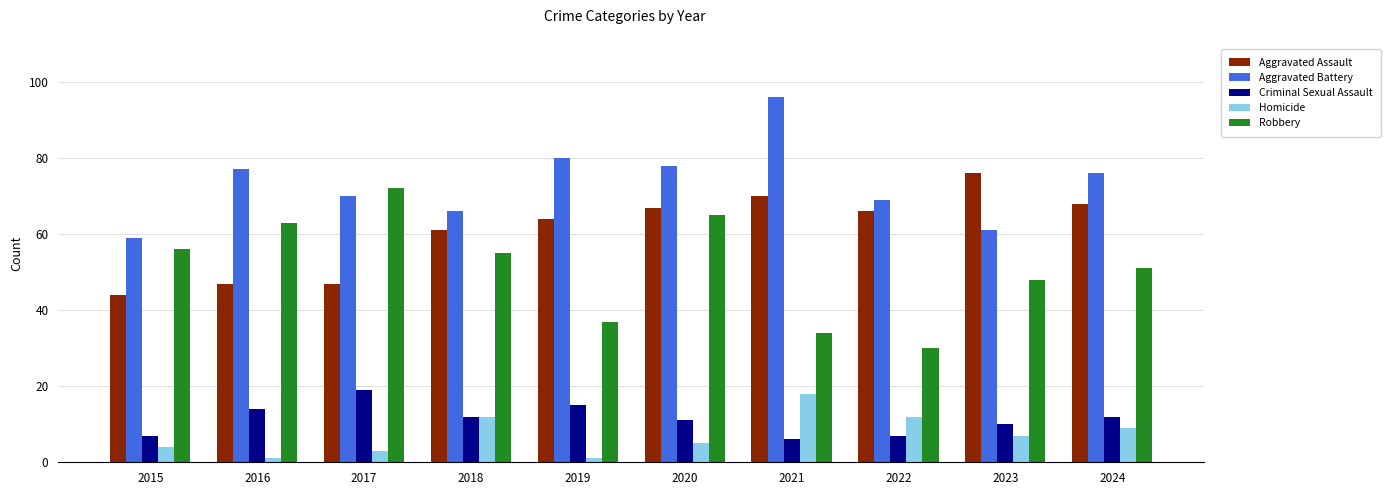

How many bars are there in each group?

5